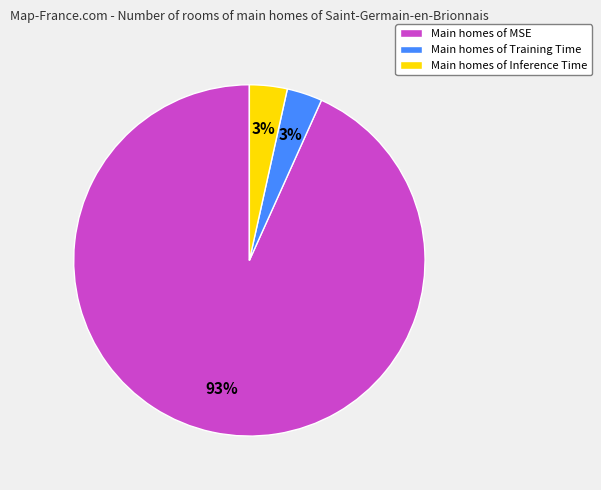

Count the number of slices in the pie.

3